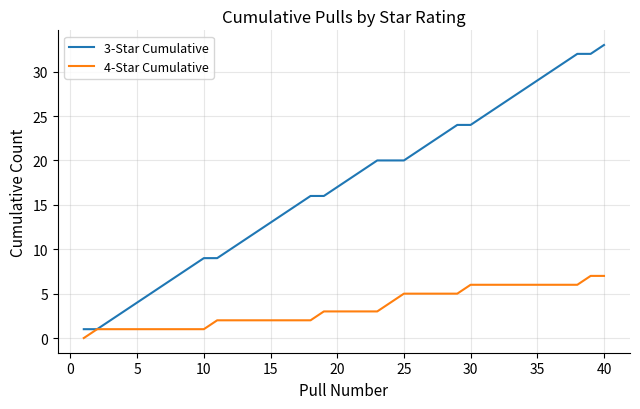

How many positive values does the 4-Star Cumulative series have?

39